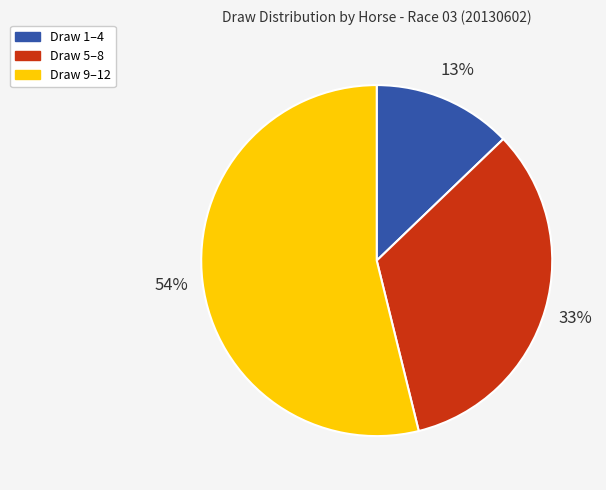

Is the sum of Draw 5–8 and Draw 1–4 greater than half?

No